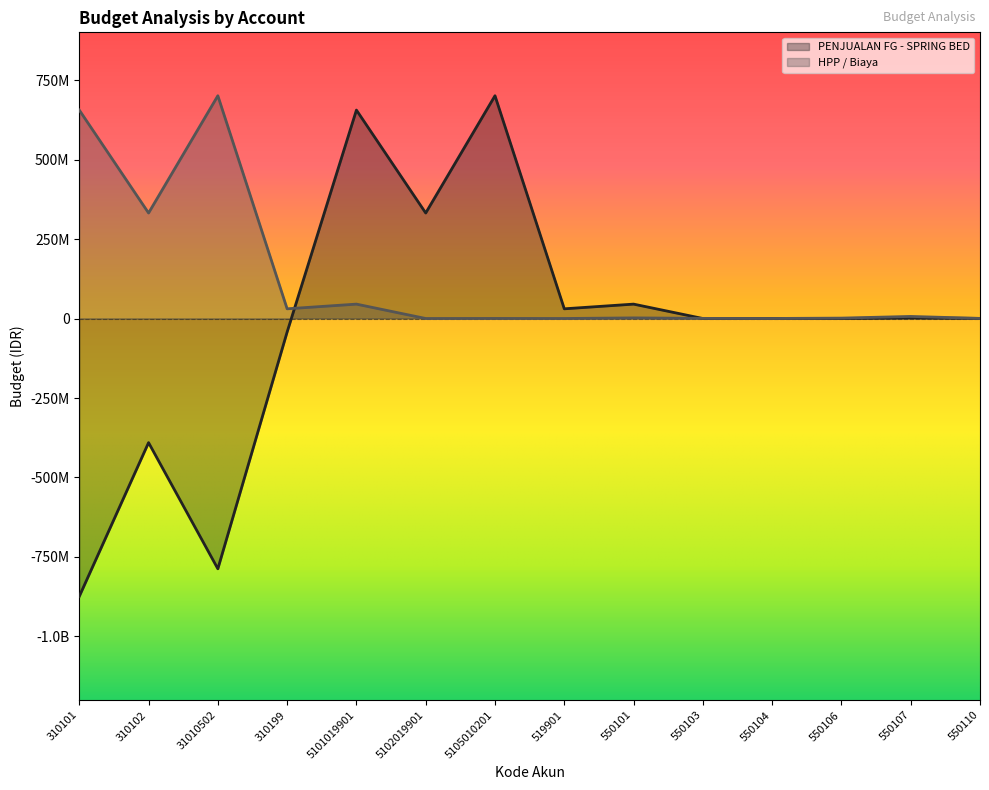

What is the minimum value shown in the chart?

-874017851.3